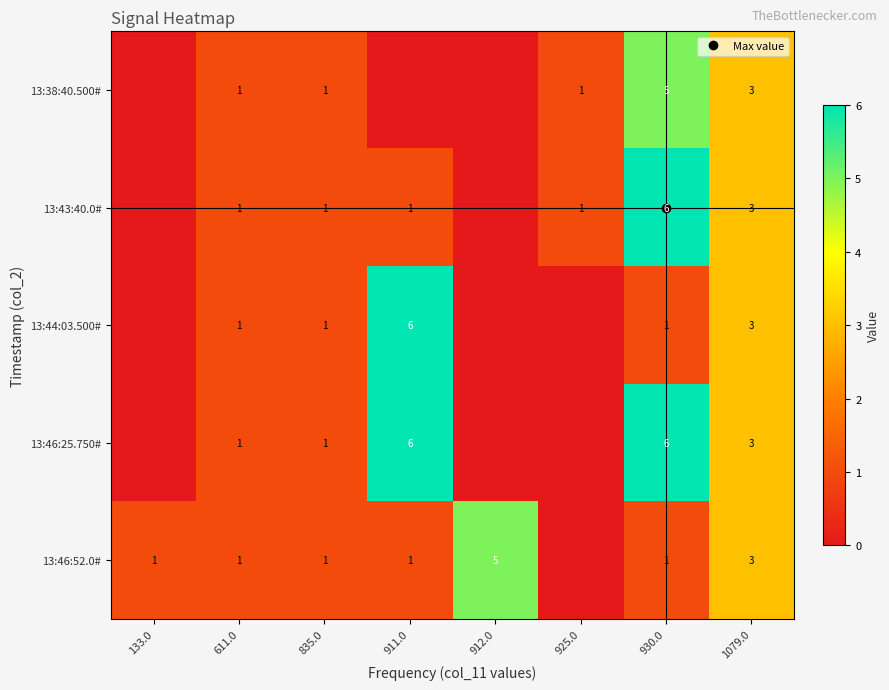

What is the difference between the second highest and minimum values in the 13:43:40.0# series?

3